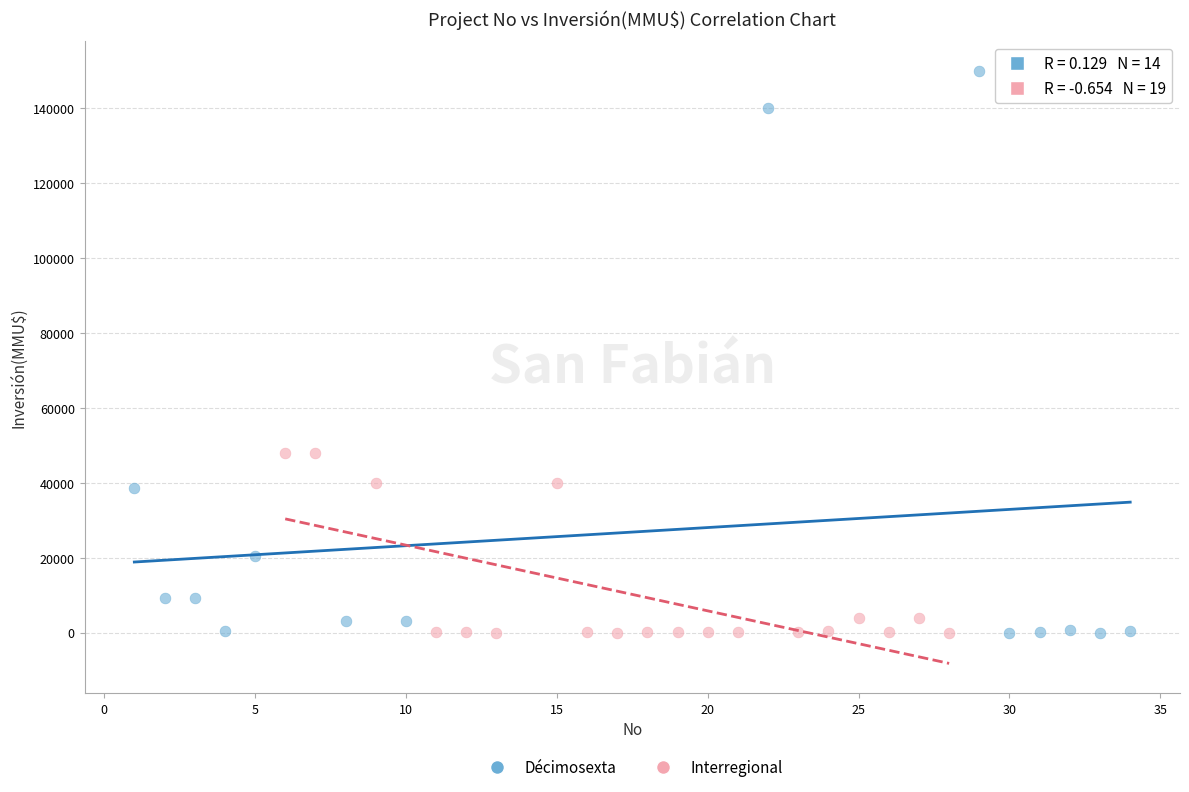

Which series has the widest spread of Y values?

Décimosexta